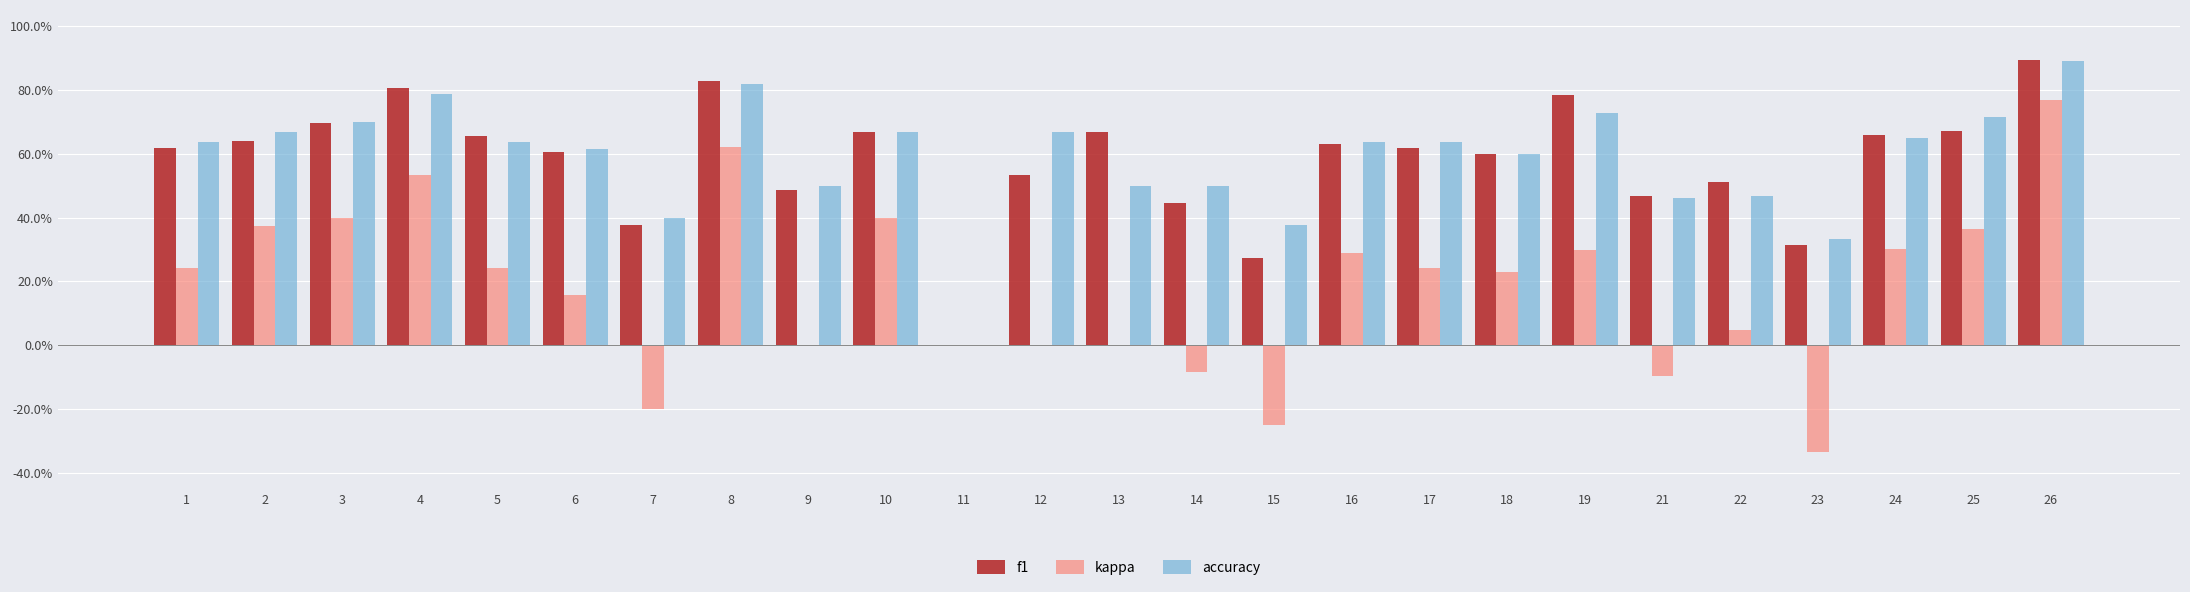

At how many categories does at least one series exceed 0?

24